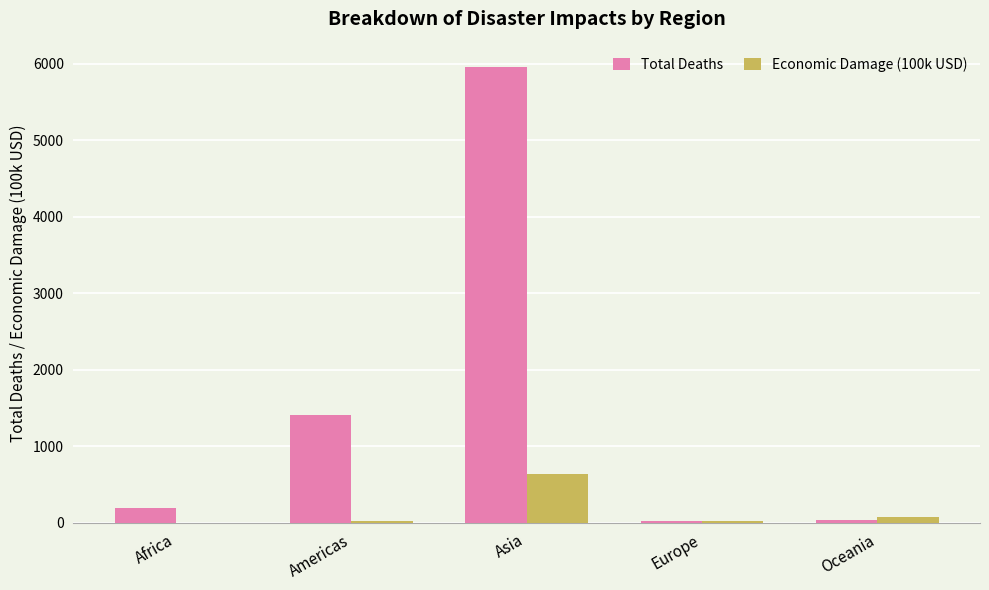

How many categories are shown in the chart?

5